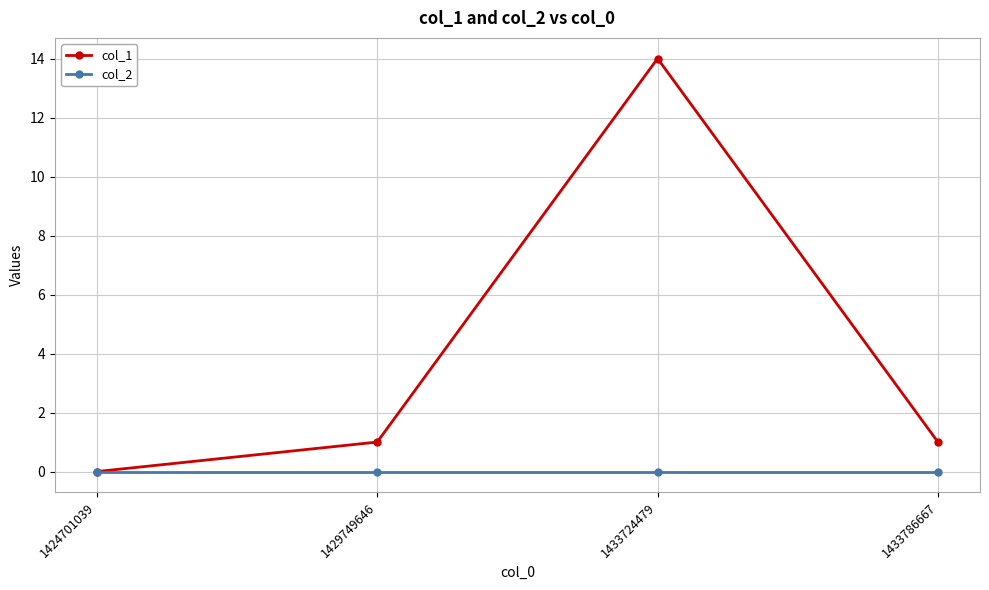

At which category does the chart reach its peak across all series?

1433724479